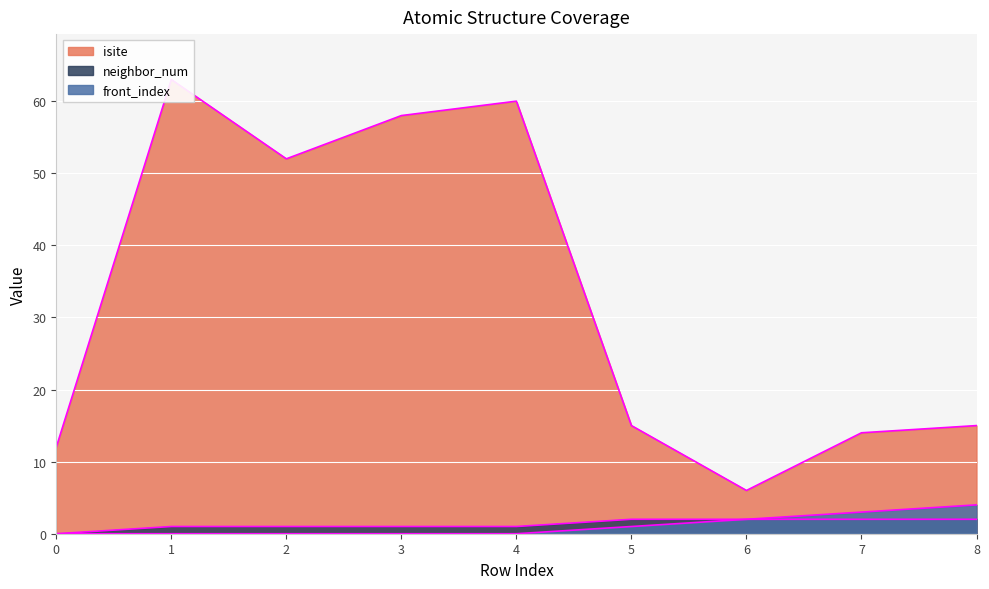

Reading right to left, transcribe all the data shown in this chart.

isite: 15	14	6	15	60	58	52	63	12
neighbor_num: 2	2	2	2	1	1	1	1	0
front_index: 4	3	2	1	0	0	0	0	0